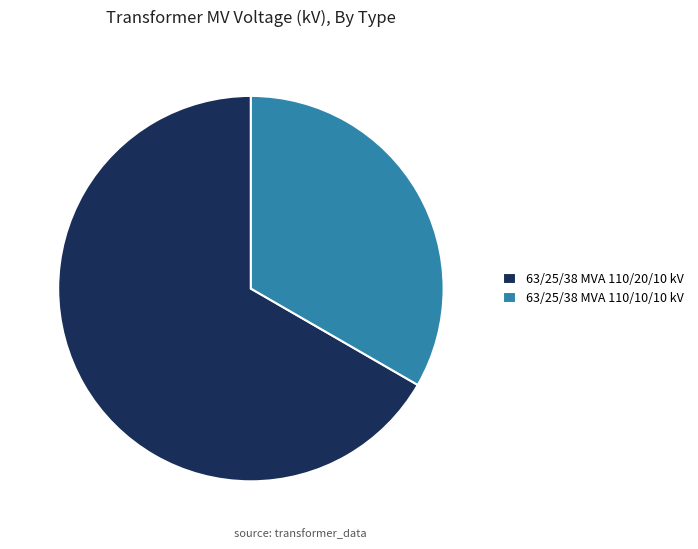

Rank the categories by value from highest to lowest.

63/25/38 MVA 110/20/10 kV, 63/25/38 MVA 110/10/10 kV